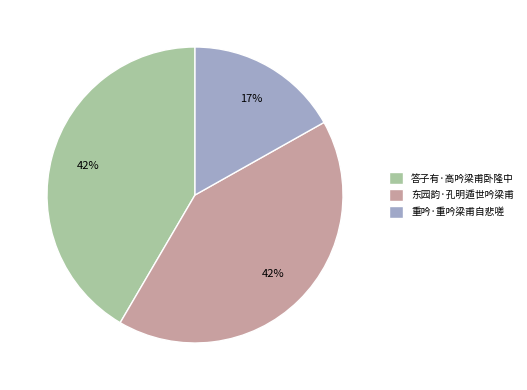

Is there any slice that represents more than half of the pie?

No